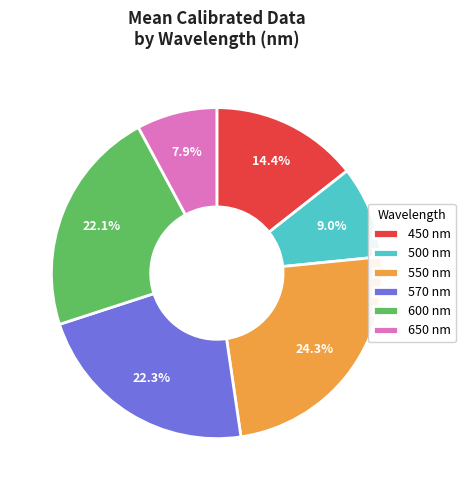

To the nearest percent, what is the combined percentage of 500 and 650?

17%